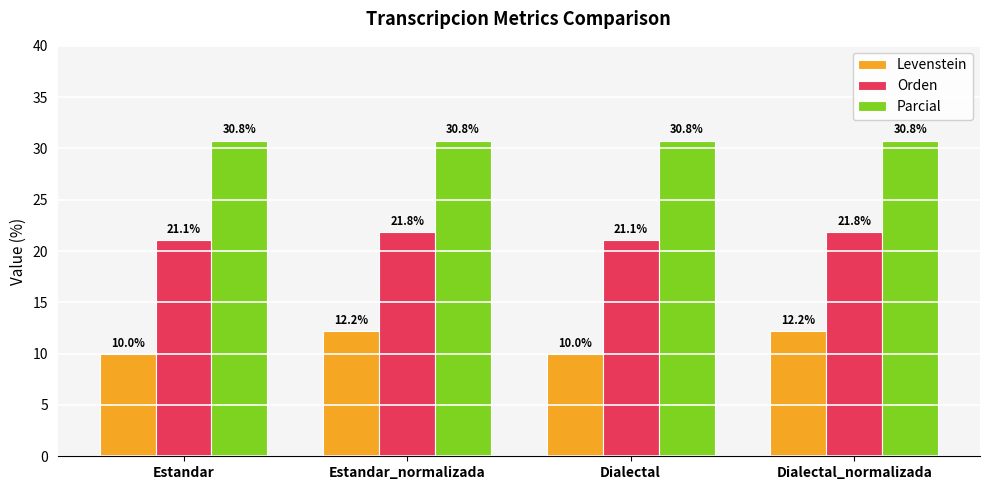

What value does the Parcial series have at Dialectal_normalizada?

30.8